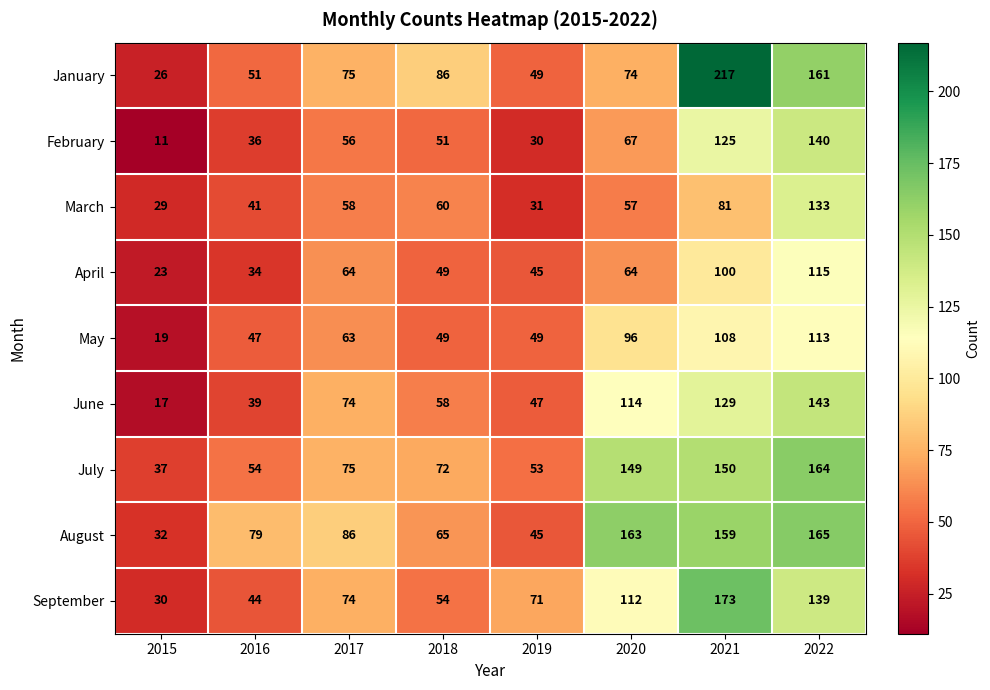

At which category is the sum across all series the highest?

2022